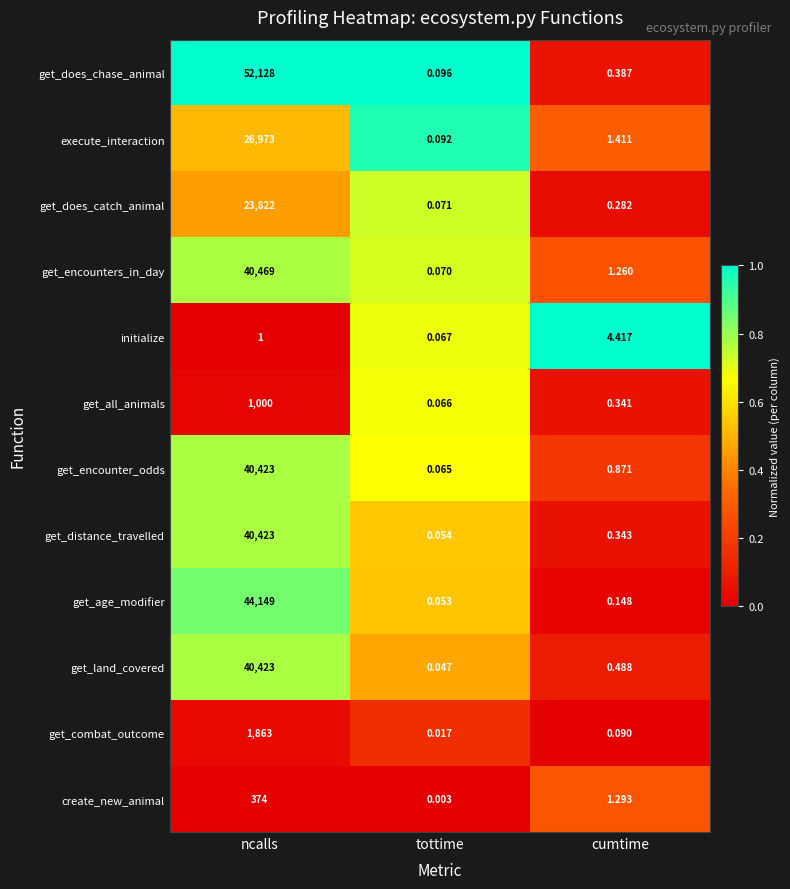

At which label is get_does_chase_animal closest to 26064?

cumtime